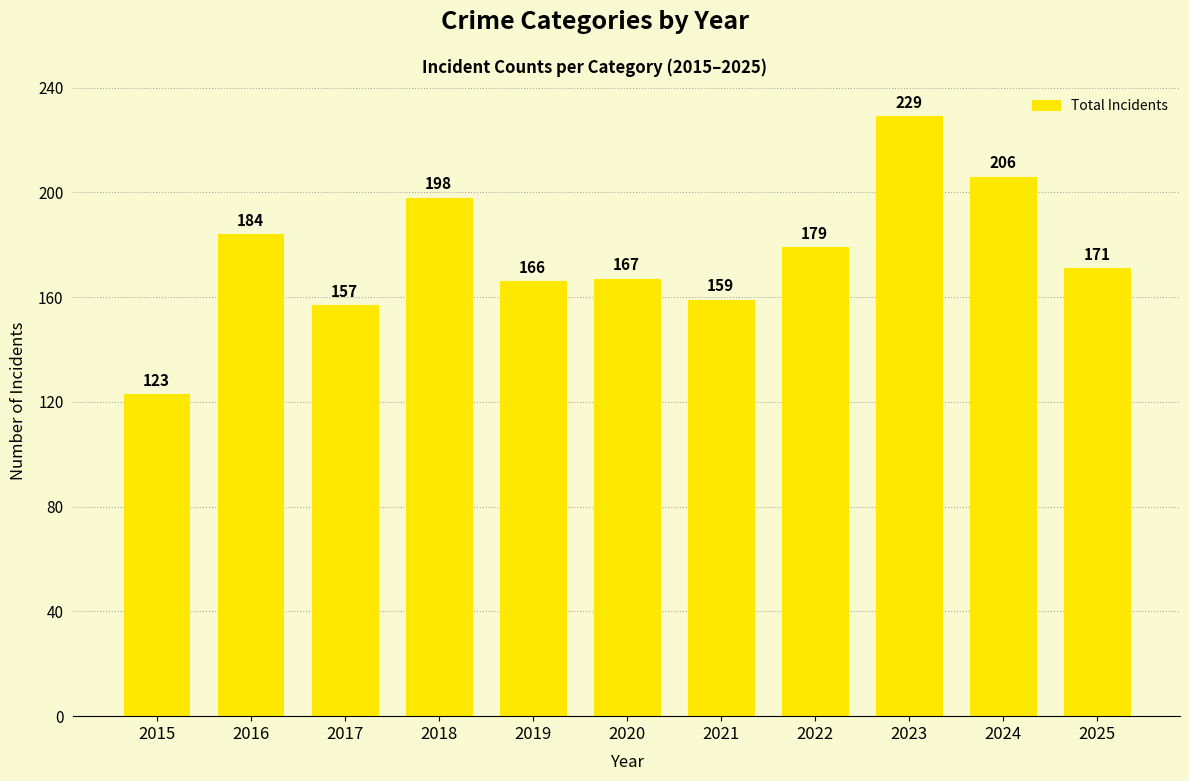

Reading left to right, list all the values displayed in this chart.

2015=123	2016=184	2017=157	2018=198	2019=166	2020=167	2021=159	2022=179	2023=229	2024=206	2025=171